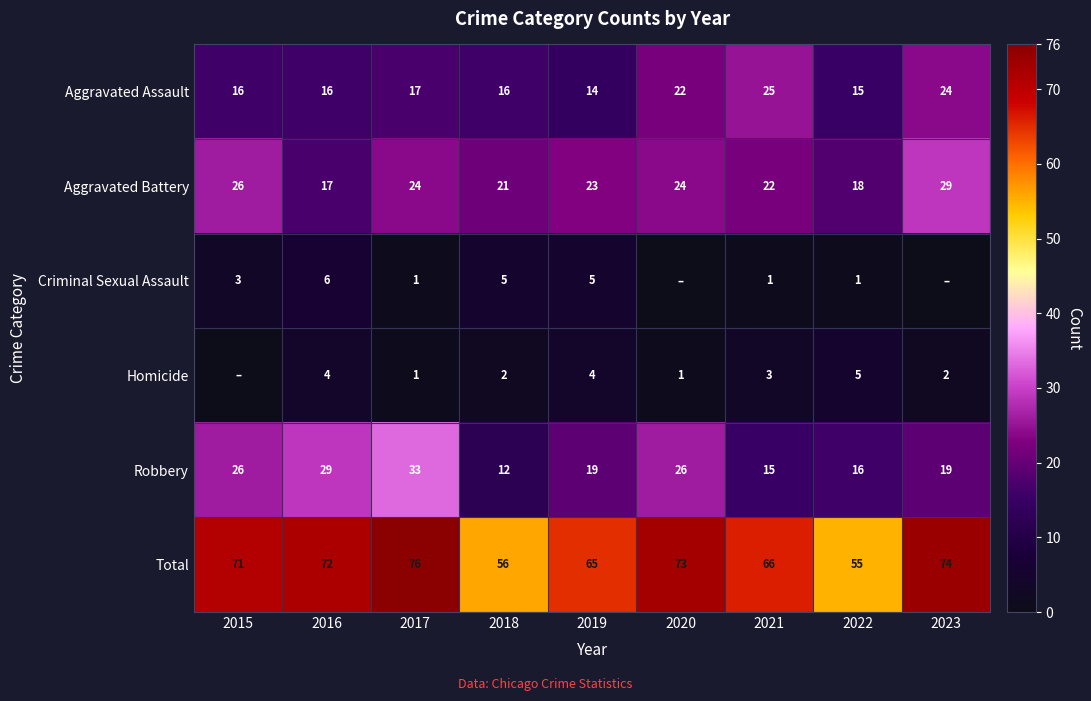

Where is Aggravated Assault nearest to the value 19?

2017